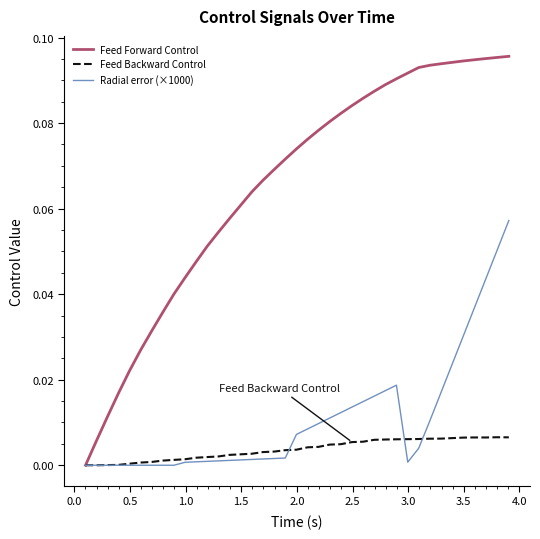

Which series has the largest total across all categories?

Feed Forward Control